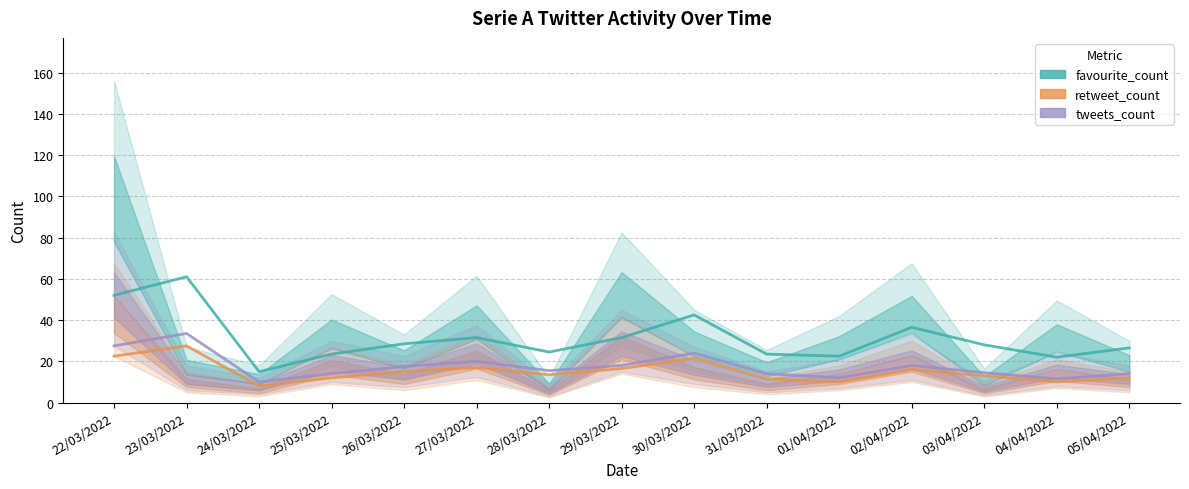

What position from the right is 24/03/2022?

13